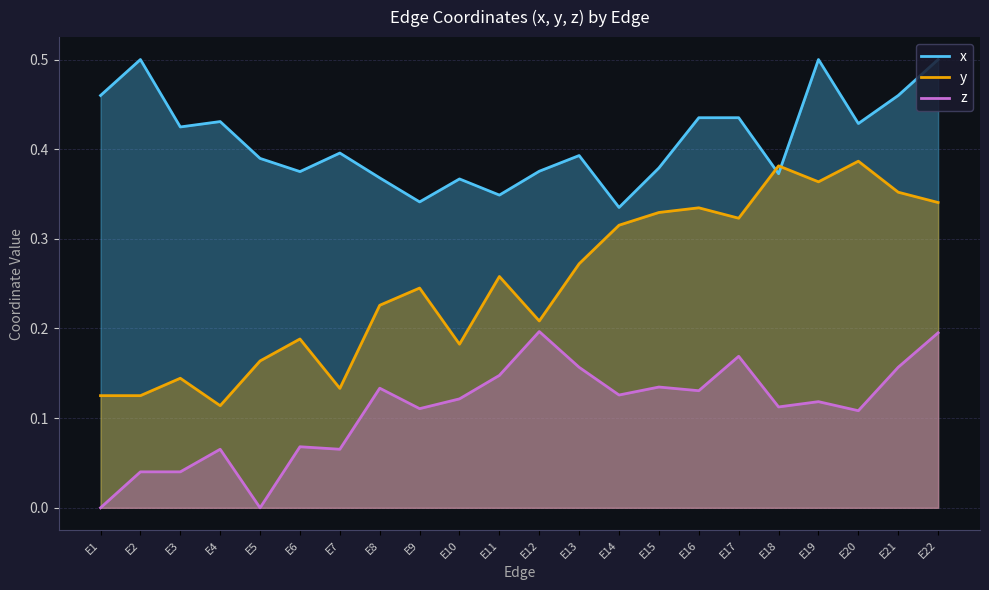

True or false: x and z intersect in this chart.

False